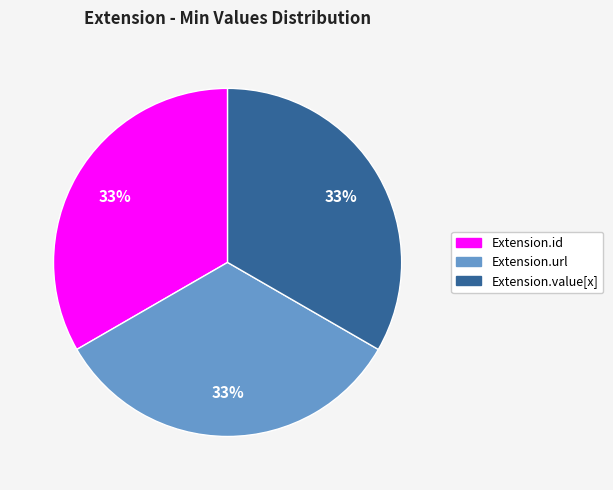

Is there any slice that represents more than half of the pie?

No